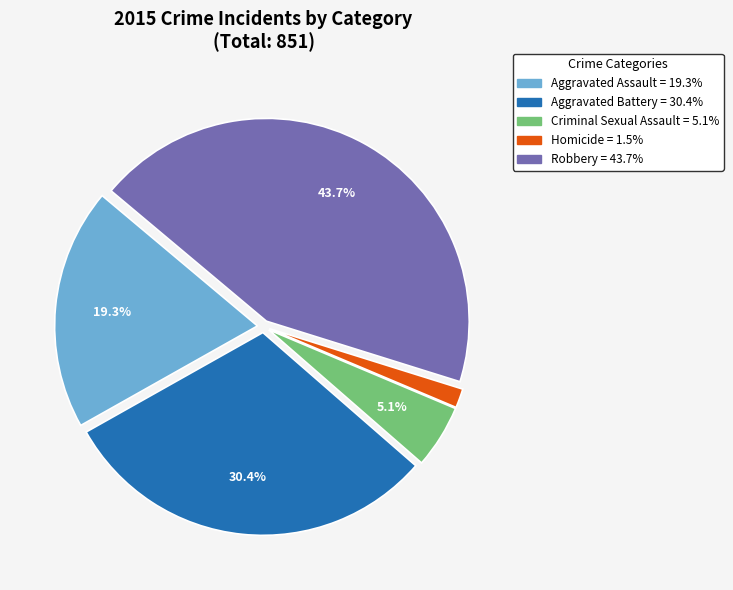

Combined, do Homicide and Aggravated Assault account for over 50%?

No